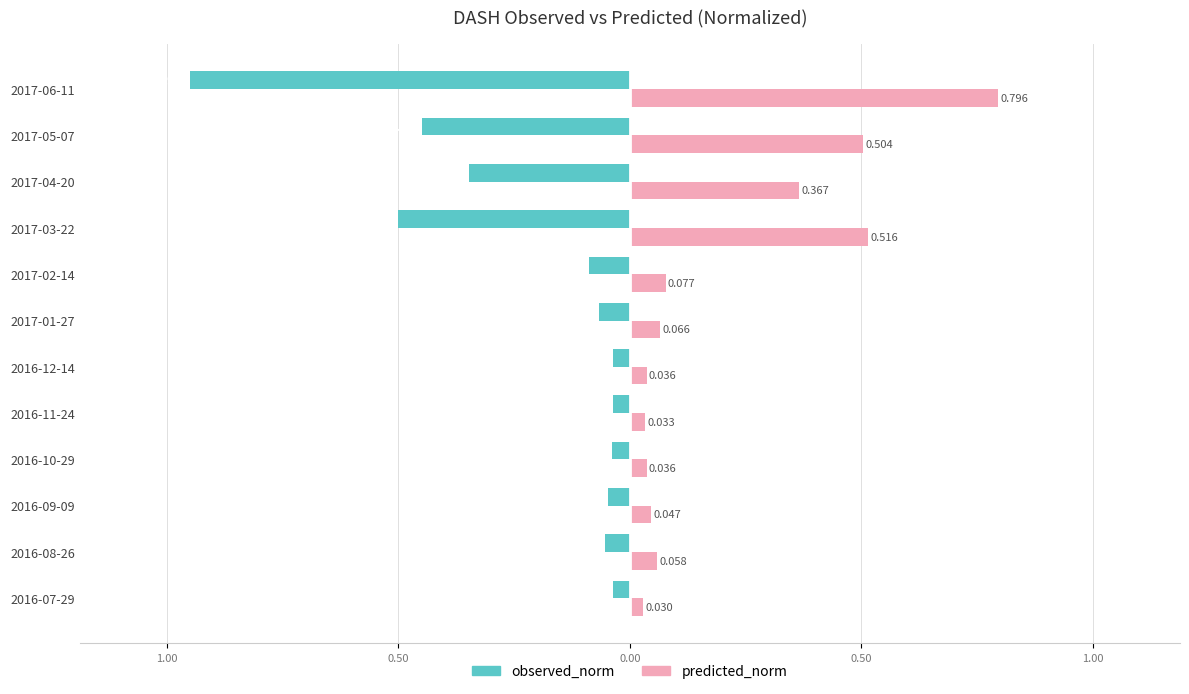

What are all the series names shown in the legend?

observed_norm, predicted_norm